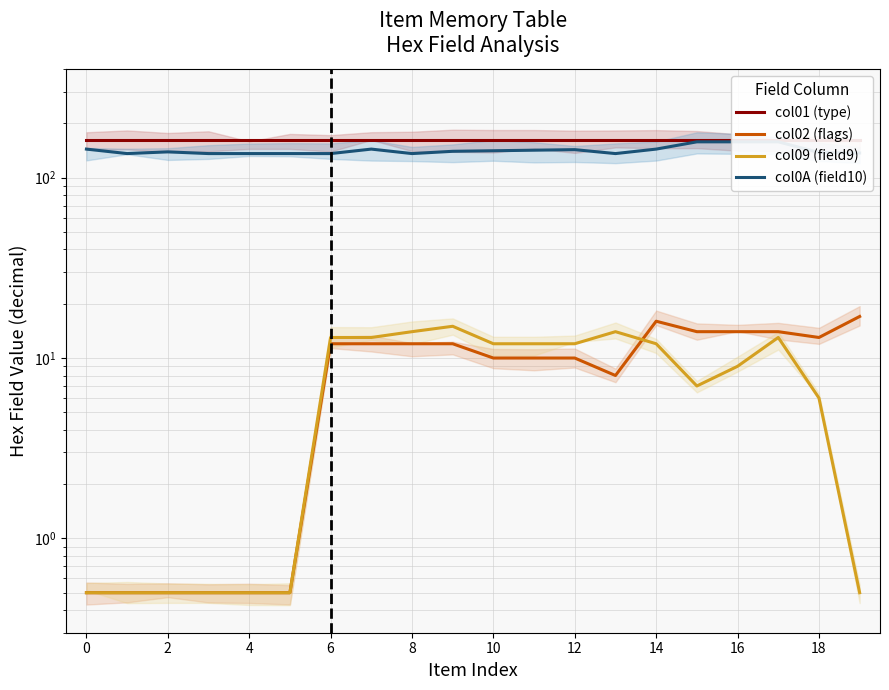

Is the value of col01 (type) at 14 greater than the value of col02 (flags) at 2?

Yes